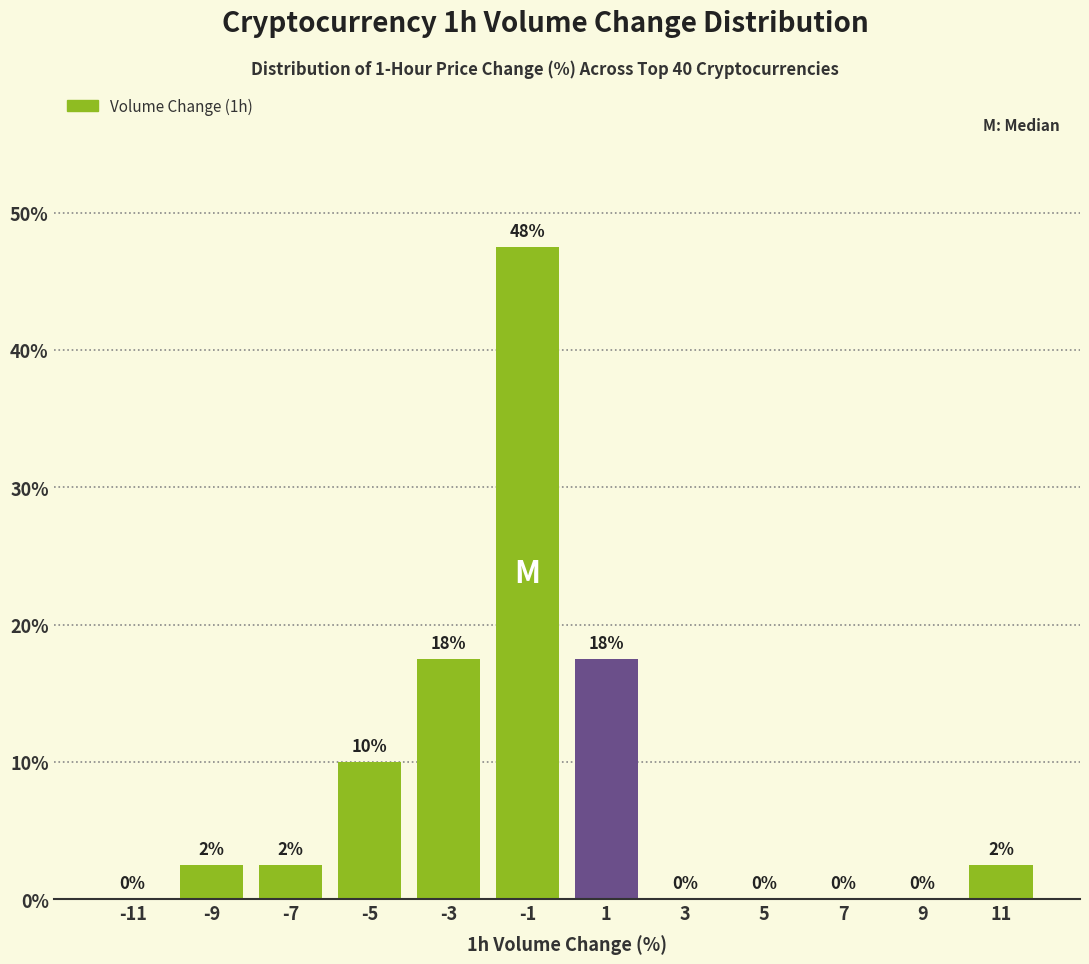

Which range on the x-axis has the tallest bar?

-2 to 0